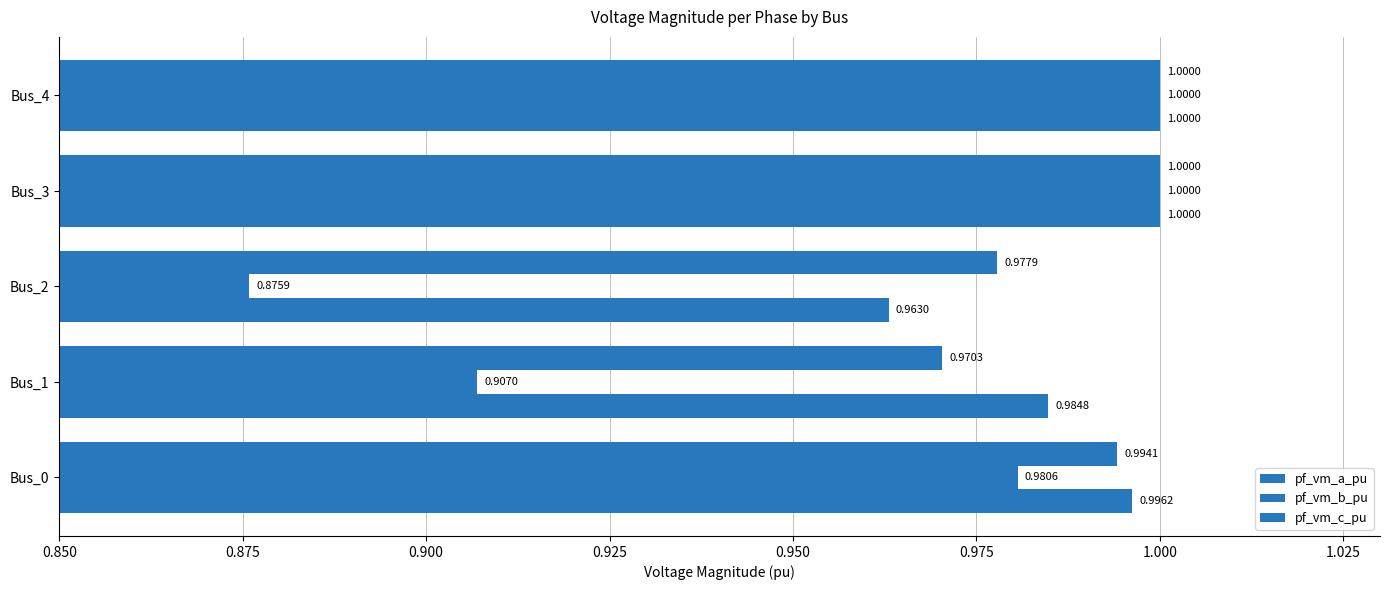

Count the number of data series in this chart.

3